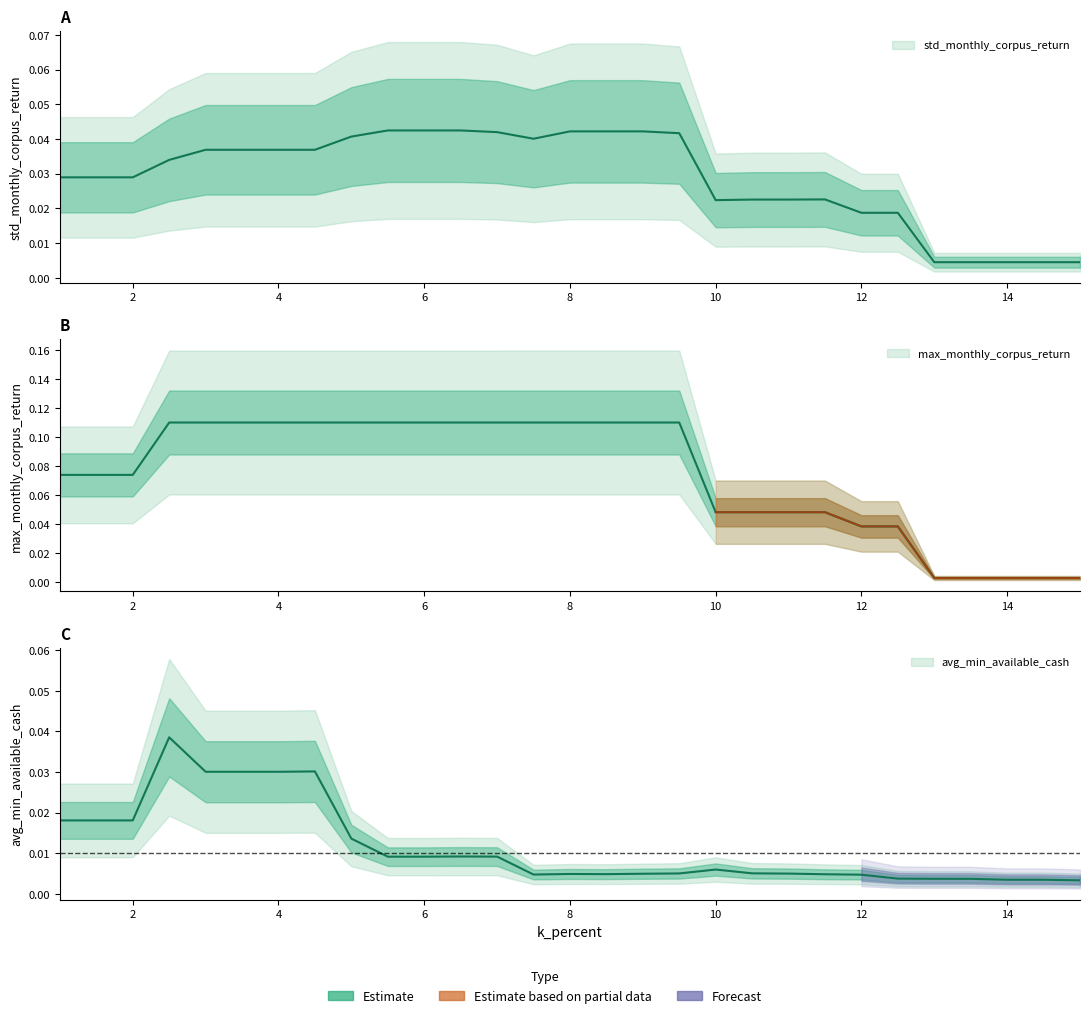

Which series has the largest total across all categories?

max_monthly_corpus_return